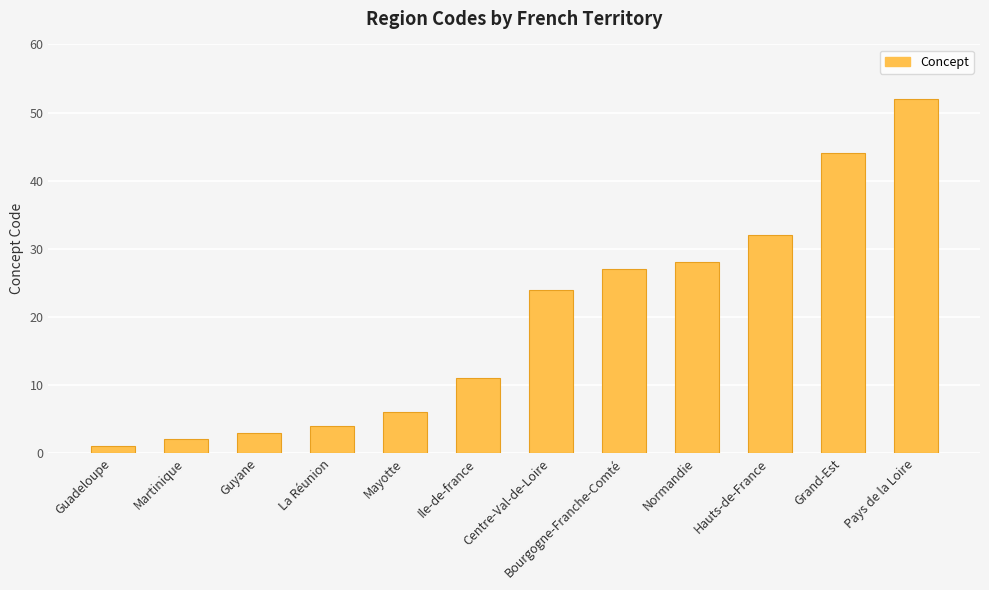

Reading left to right, list all the values displayed in this chart.

1	2	3	4	6	11	24	27	28	32	44	52